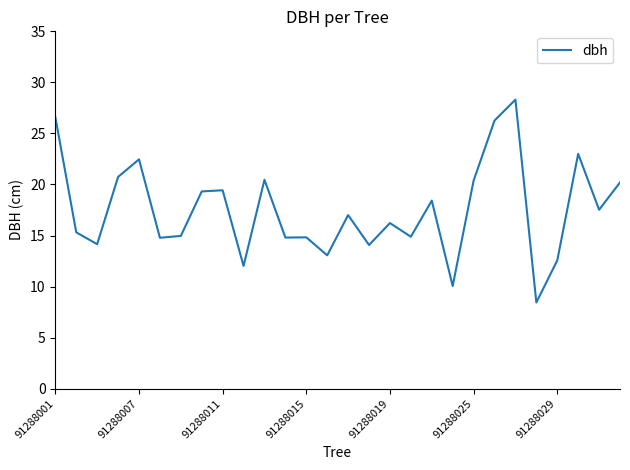

What is the minimum value shown in the chart?

8.4